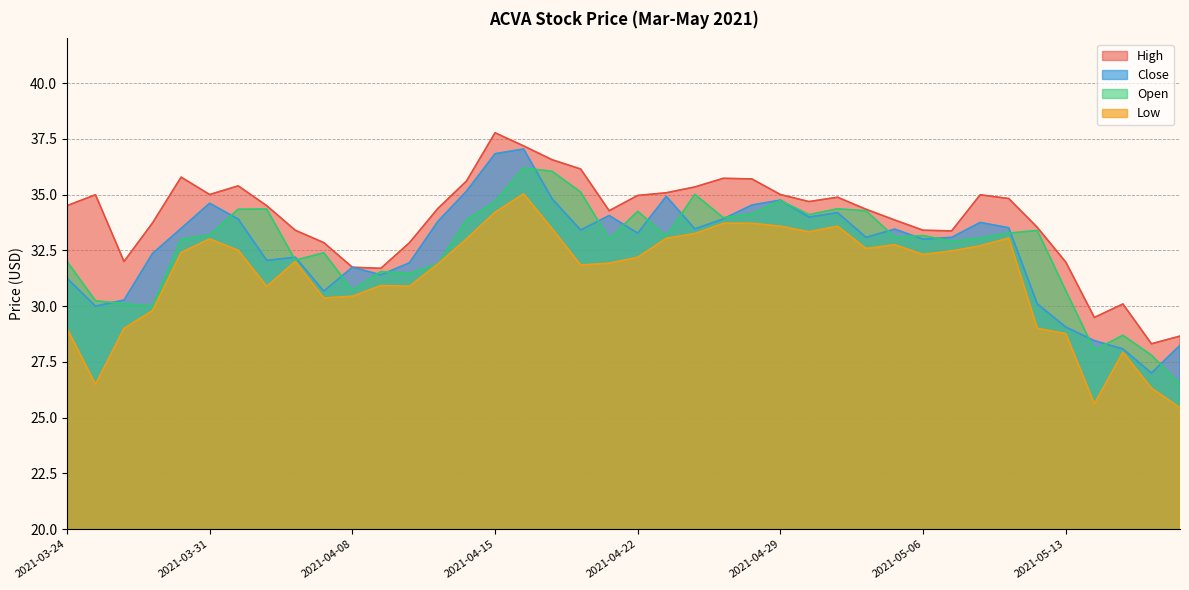

What are all the series names shown in the legend?

High, Close, Open, Low